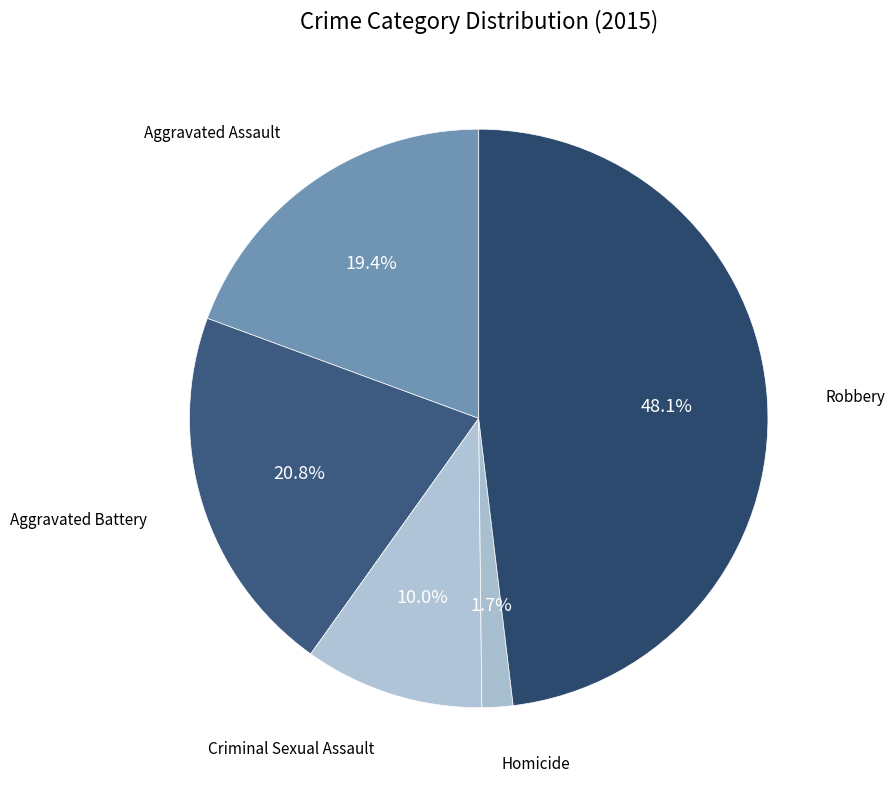

Which slice is the largest?

Robbery